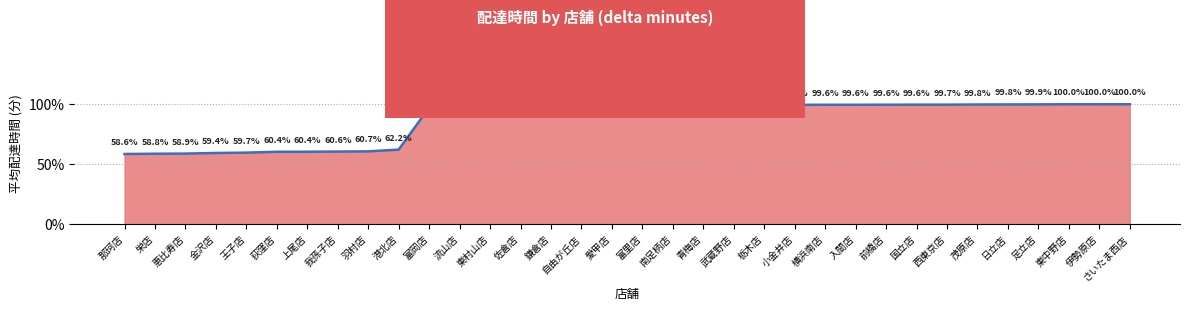

Does the chart have visible grid lines?

Yes